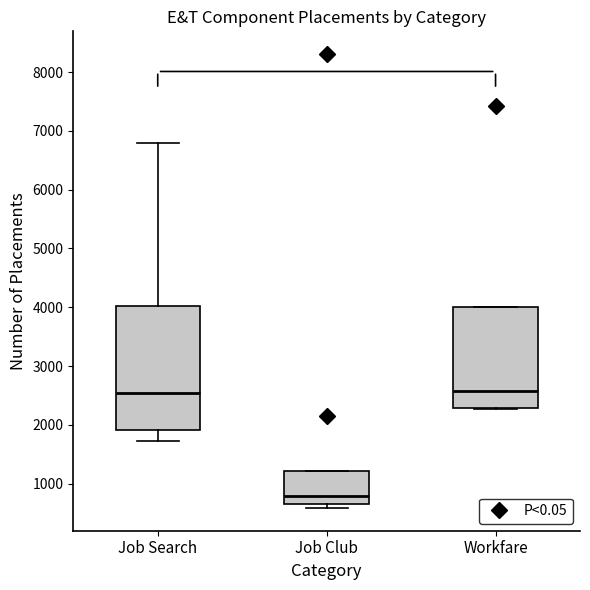

Which box's median line is the lowest?

Job Club